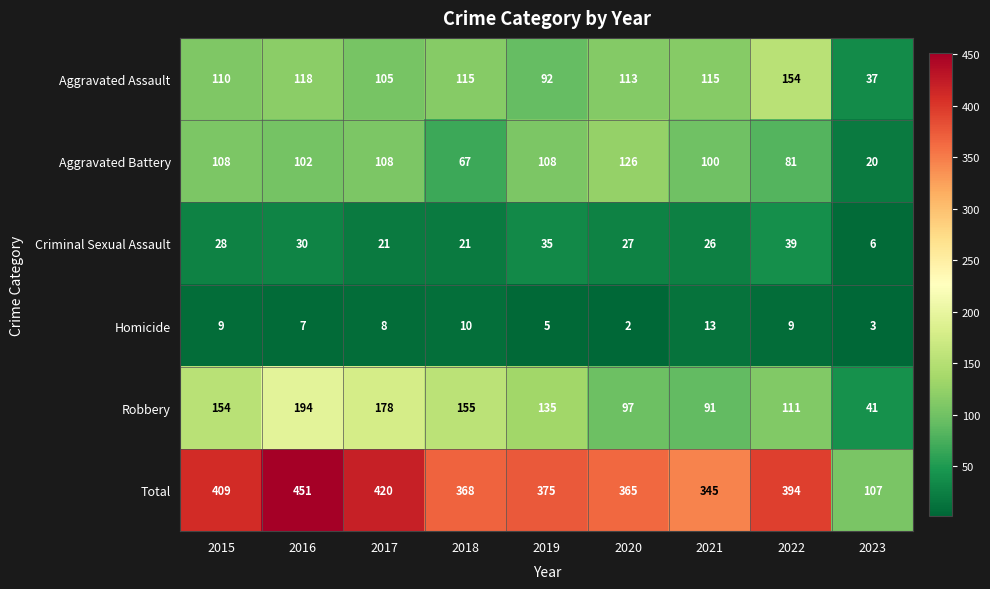

What is the minimum value shown in the chart?

2